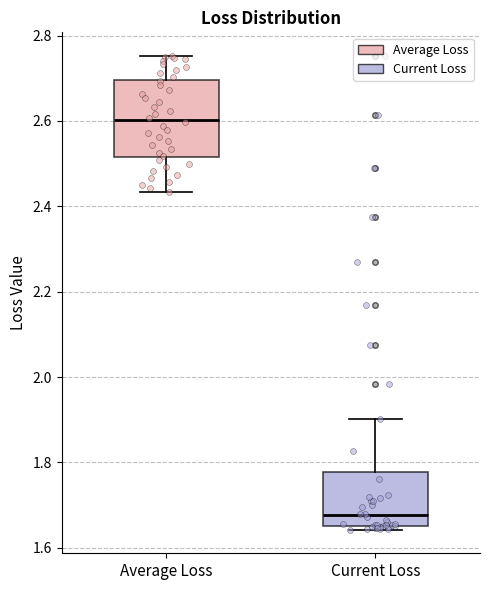

Where is the lower edge of the box for Average Loss on the y-axis? The values are not printed on the chart, so give them approximately, as read against the axis.

2.52